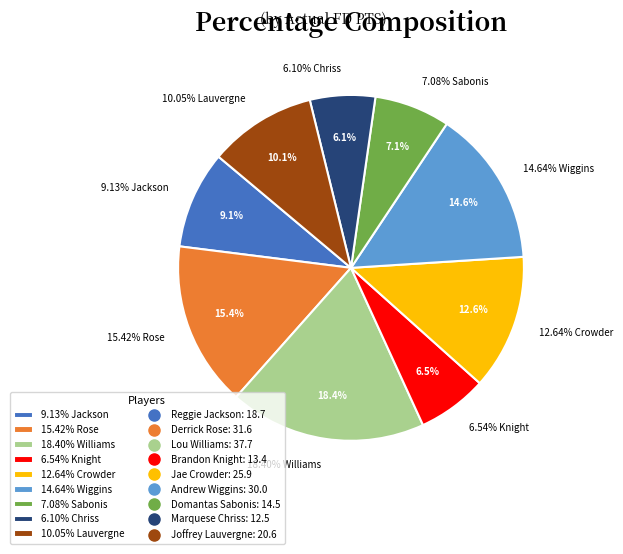

What is the largest slice in the pie chart?

Lou Williams